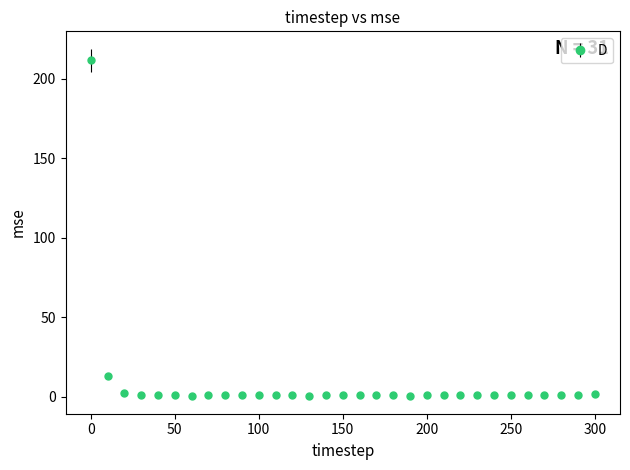

True or false: the data has more than 1 interior local peaks.

True